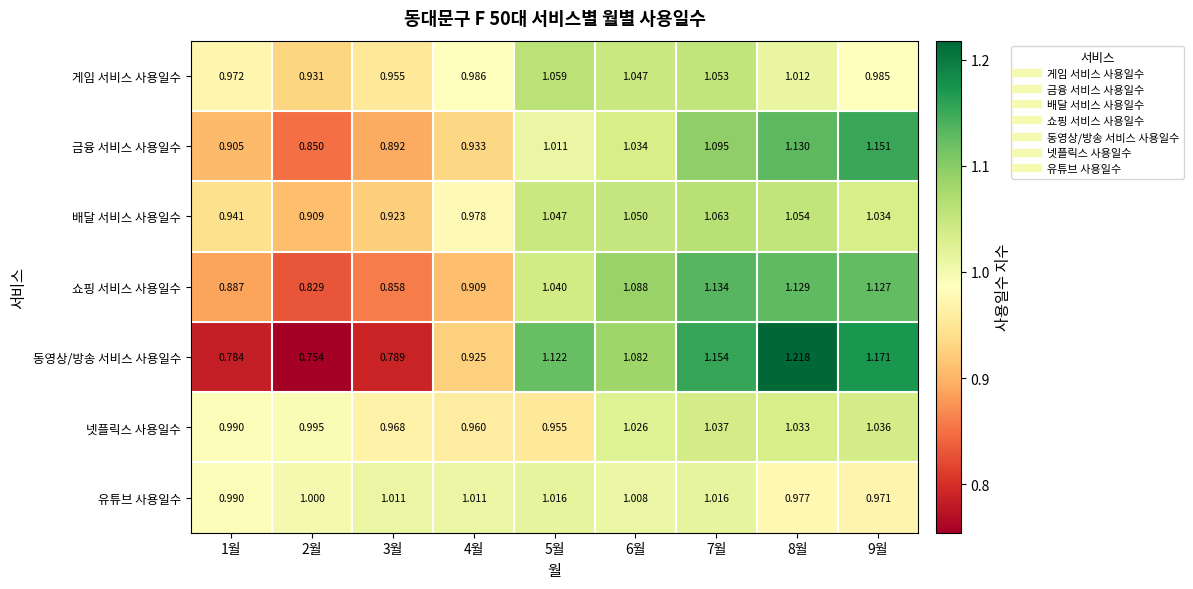

Rank the series by their maximum value, from highest to lowest.

동영상/방송 서비스 사용일수, 금융 서비스 사용일수, 쇼핑 서비스 사용일수, 배달 서비스 사용일수, 게임 서비스 사용일수, 넷플릭스 사용일수, 유튜브 사용일수